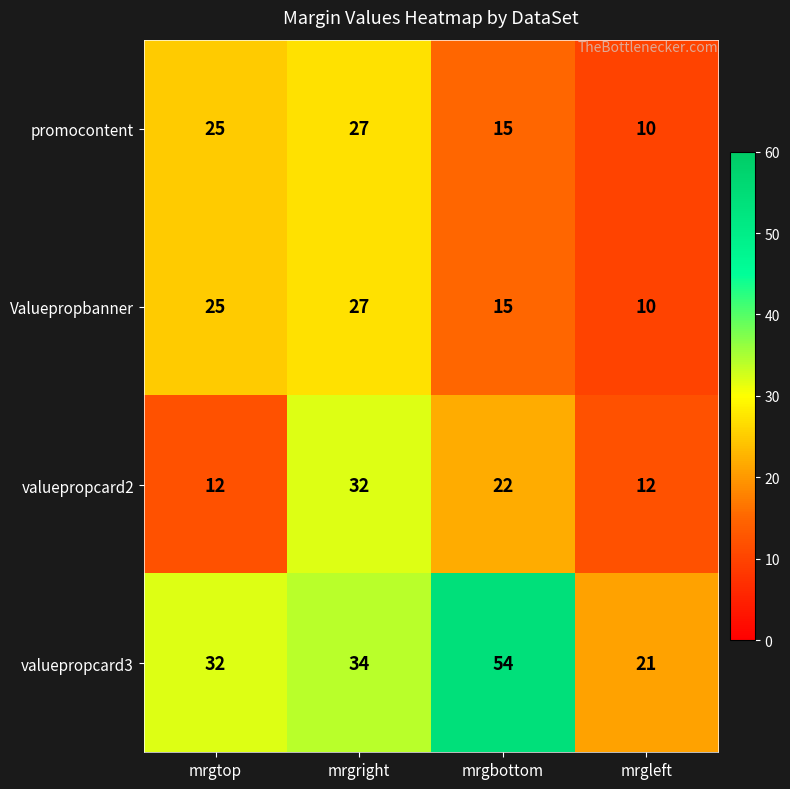

Reading left to right, extract all data points from this chart.

promocontent: mrgtop=25	mrgright=27	mrgbottom=15	mrgleft=10
Valuepropbanner: mrgtop=25	mrgright=27	mrgbottom=15	mrgleft=10
valuepropcard2: mrgtop=12	mrgright=32	mrgbottom=22	mrgleft=12
valuepropcard3: mrgtop=32	mrgright=34	mrgbottom=54	mrgleft=21